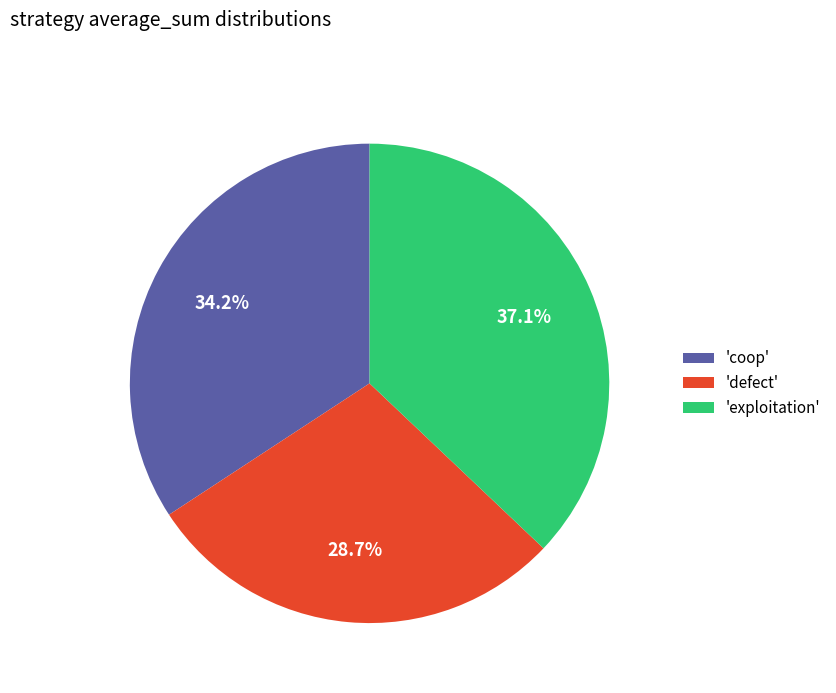

What is the largest slice in the pie chart?

'exploitation'